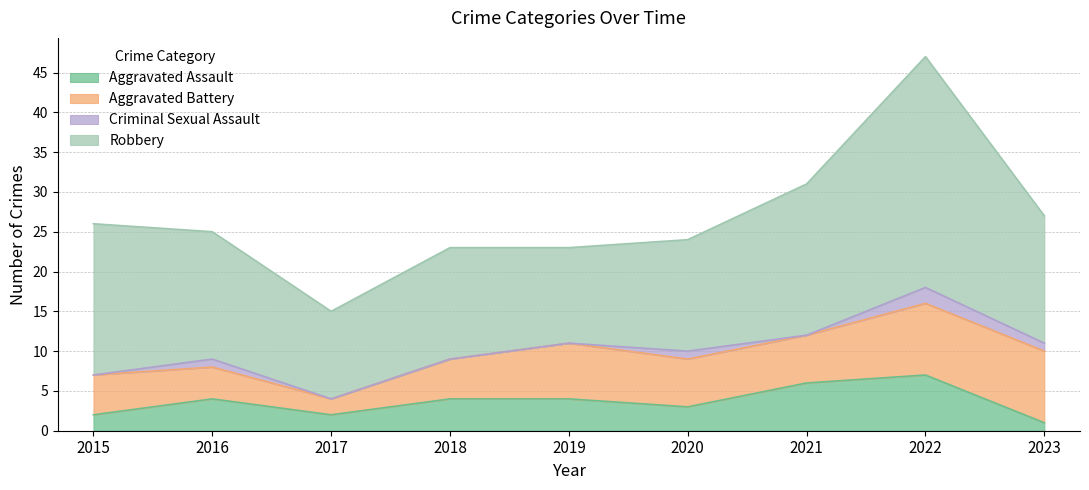

What is the difference between the maximum and minimum values in the Criminal Sexual Assault series?

2